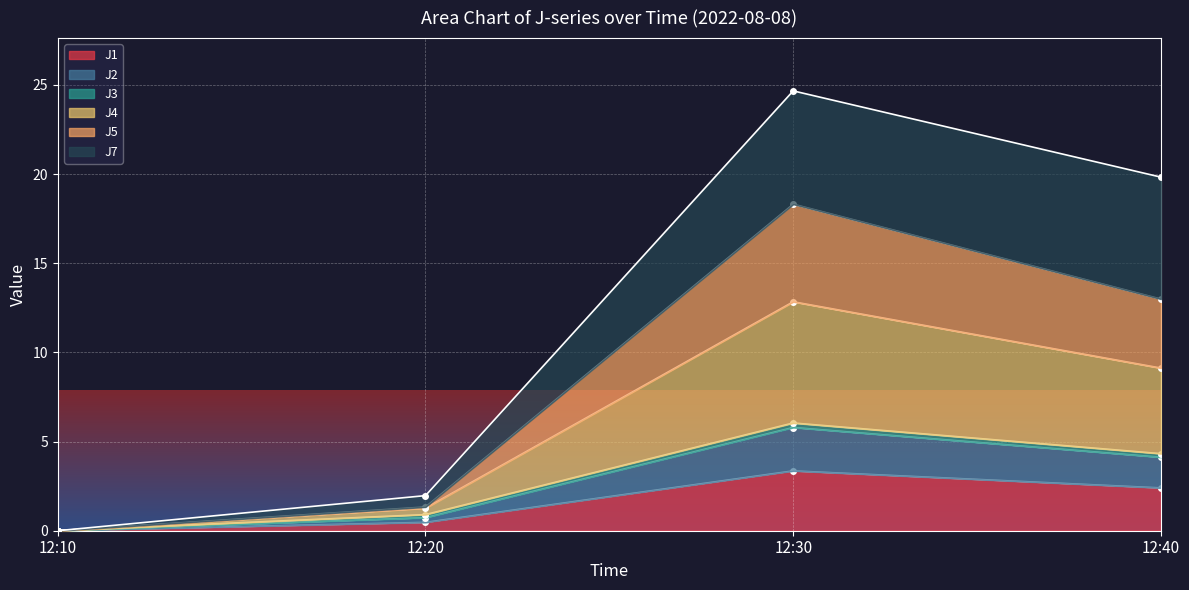

Between 12:30 and 12:20, which is larger?

12:30